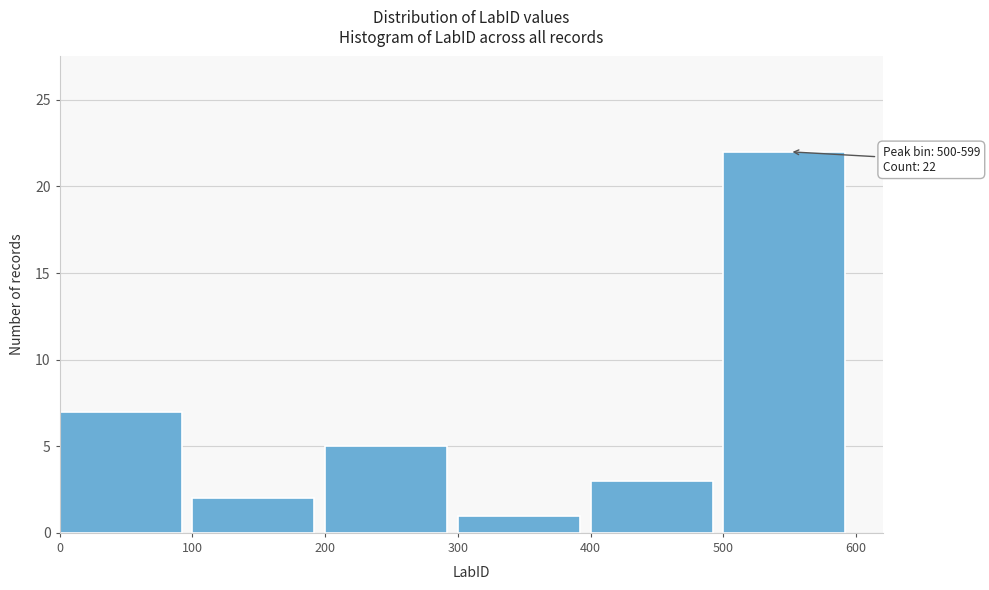

Which range on the x-axis has the tallest bar?

500 to 600